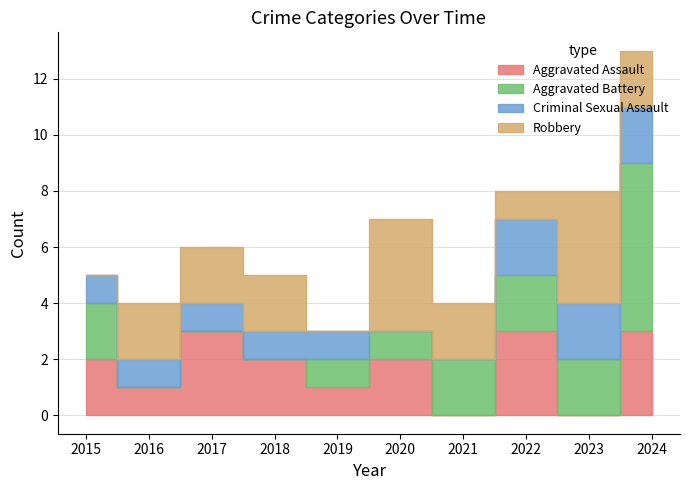

At 2021, list the series in order from smallest to largest.

Aggravated Assault, Criminal Sexual Assault, Aggravated Battery, Robbery